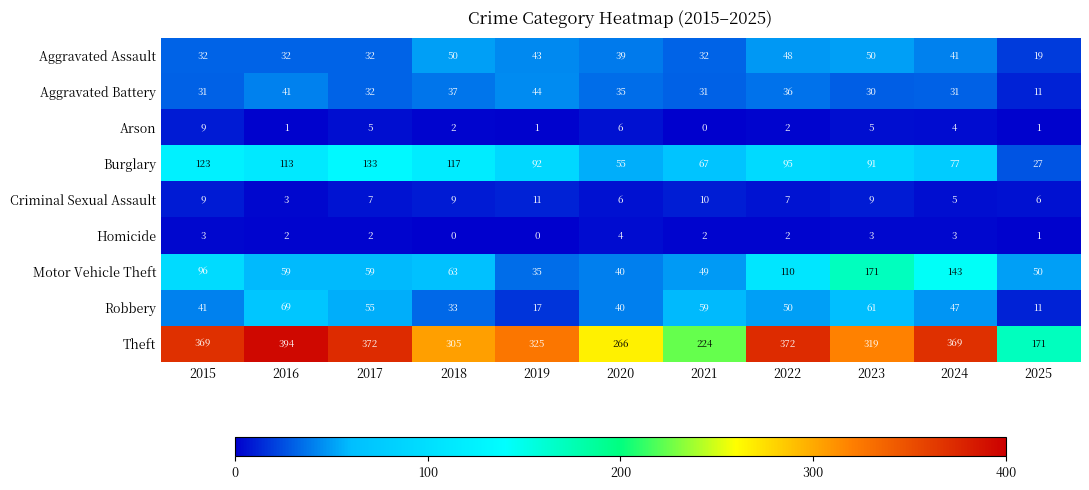

Which category has the highest value across all series?

2016